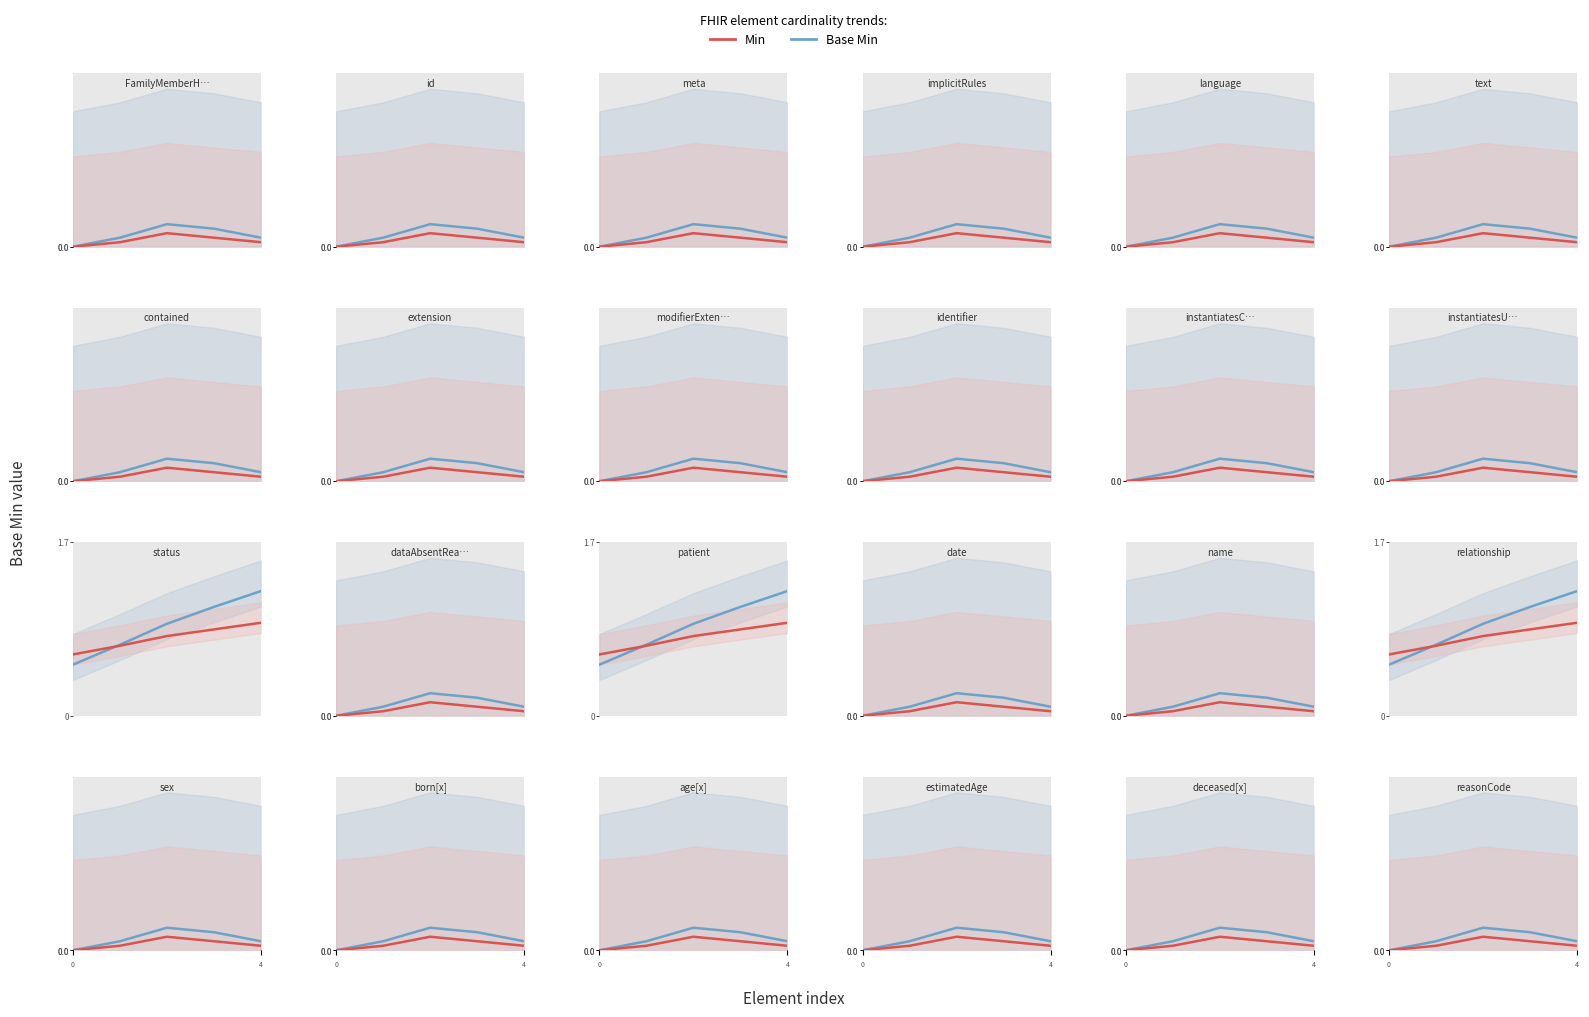

Which has a higher value, 0 or 3?

3